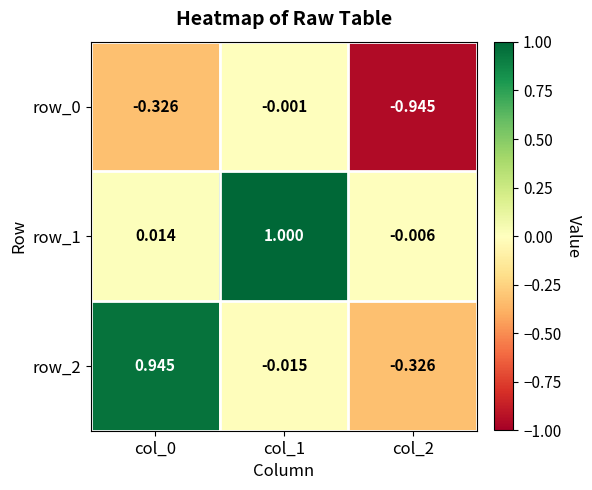

Is the value of row_1 at col_0 greater than the value of row_2 at col_0?

No